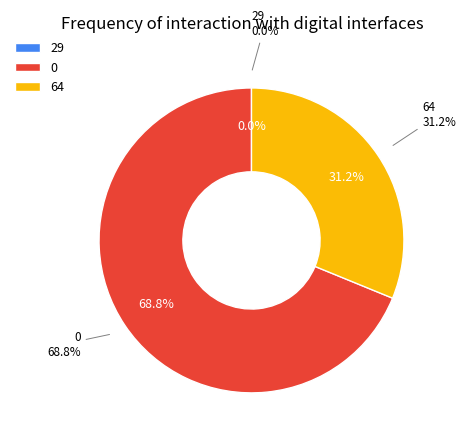

The 0 slice represents 62% of the pie. True or false?

False